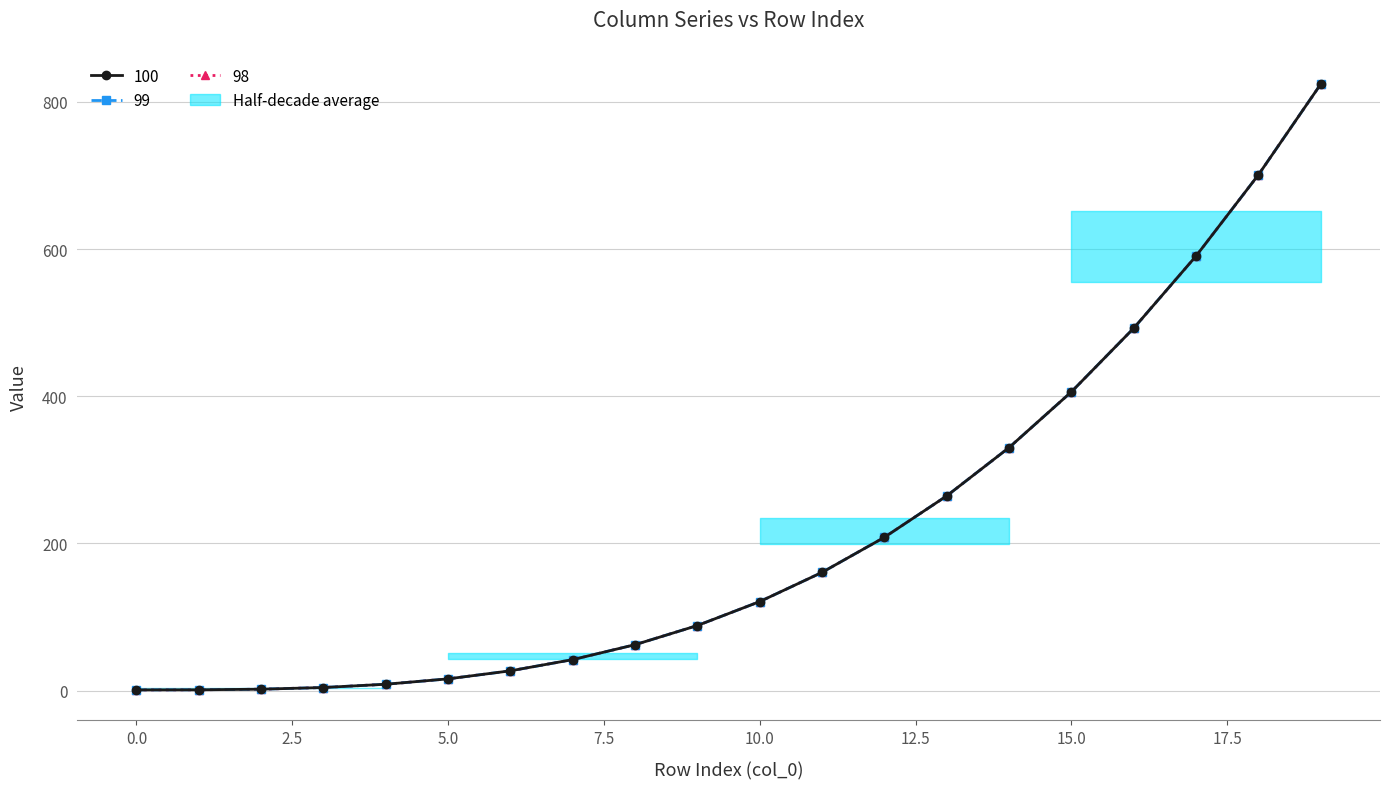

How many series are shown in this chart?

3